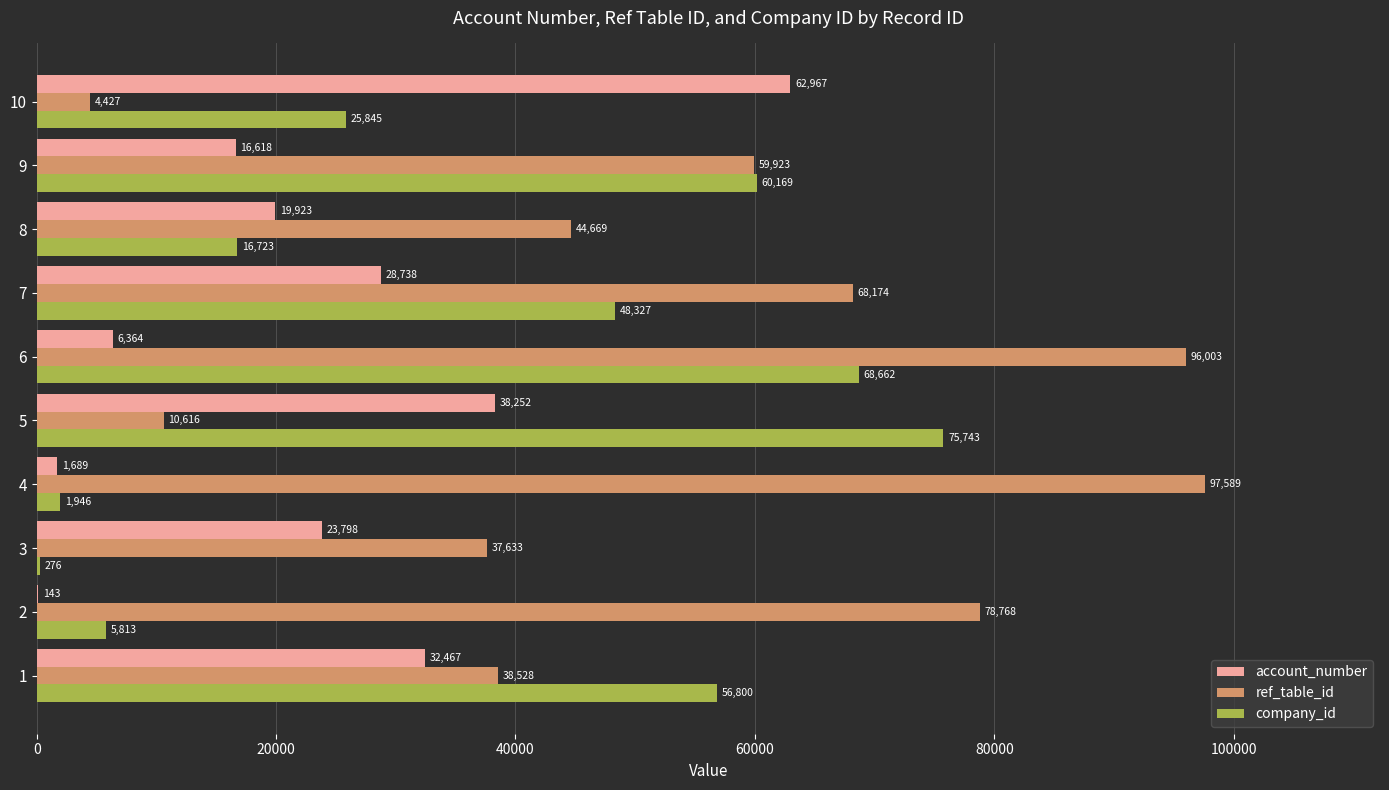

The account_number series shows 19923 at 8. True or false?

True